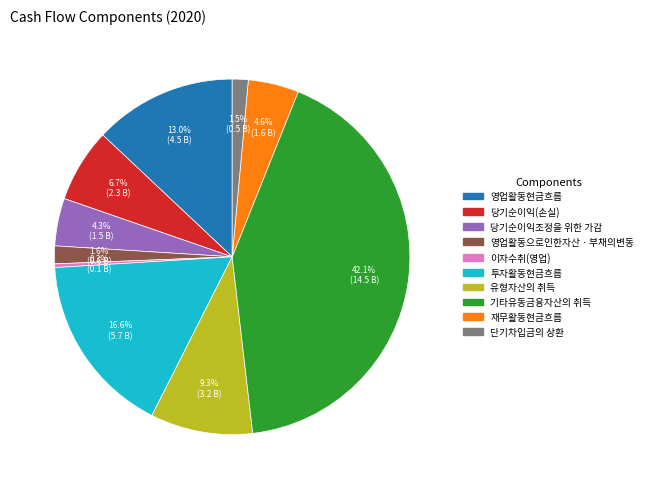

Approximately how many times larger is the value at 재무활동현금흐름 compared to 영업활동현금흐름?

0.4